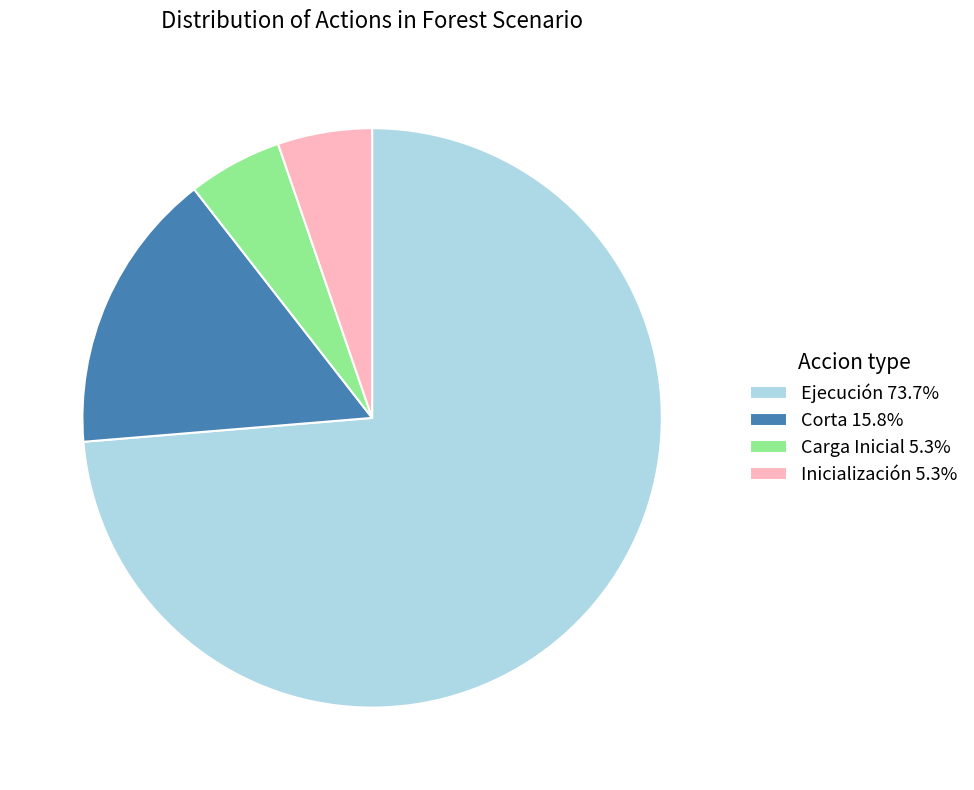

Does Corta 15.8% account for over 50% of the chart?

No